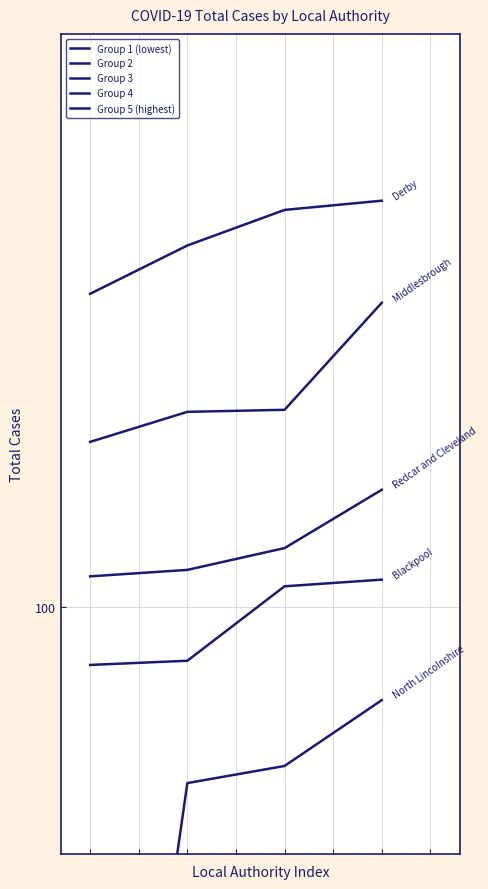

The Group 4 series shows 111 at 2. True or false?

False